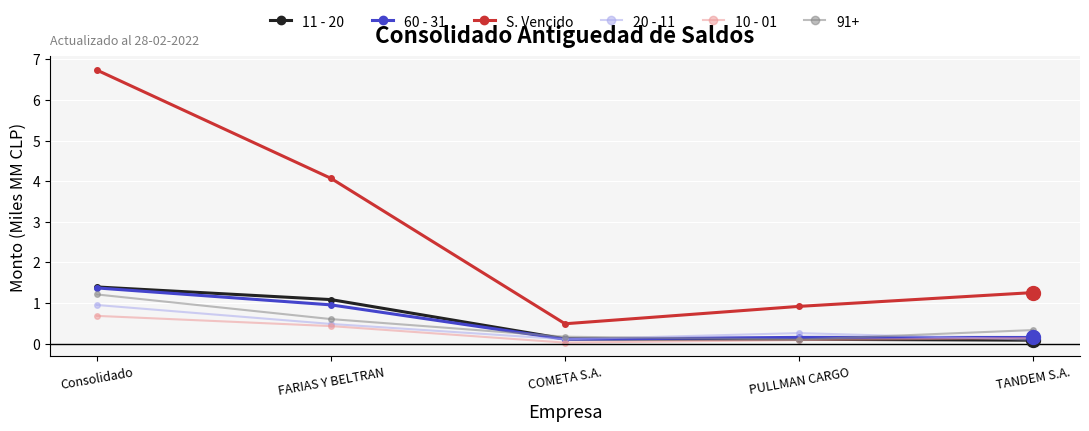

What is the value of the S. Vencido point at the 2nd from the left?

4.1